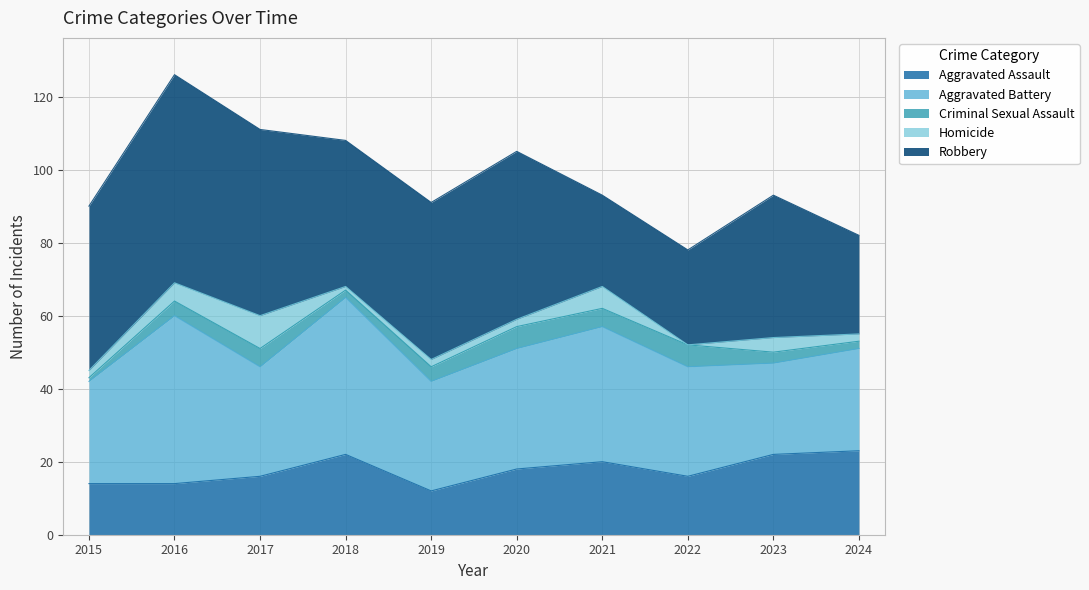

Which category has the highest value in the Homicide series?

2017